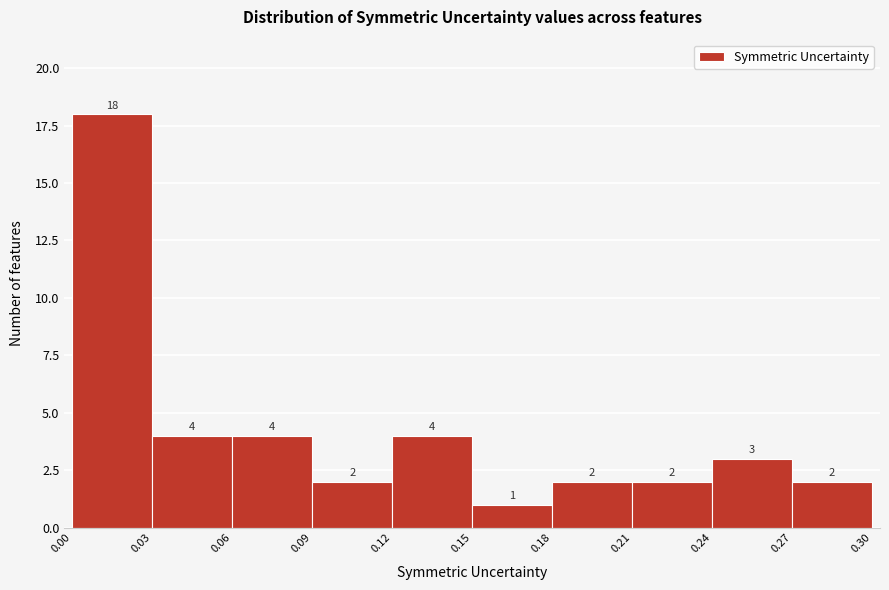

Reading left to right, transcribe this chart: for each bar, give the range it covers on the x-axis and its height.

0.00 to 0.03: 18
0.03 to 0.06: 4
0.06 to 0.09: 4
0.09 to 0.12: 2
0.12 to 0.15: 4
0.15 to 0.18: 1
0.18 to 0.21: 2
0.21 to 0.24: 2
0.24 to 0.27: 3
0.27 to 0.30: 2